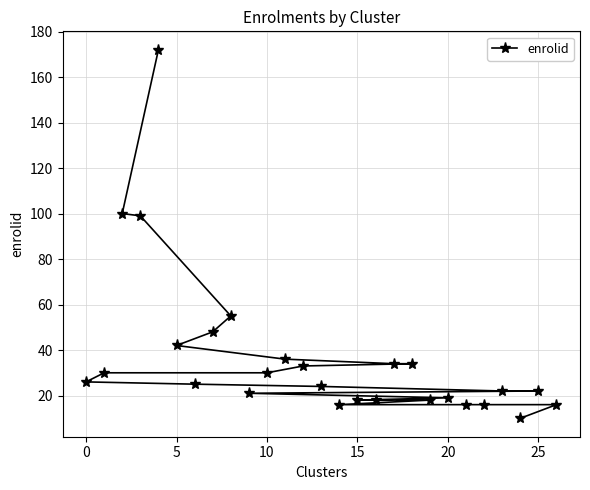

What is the maximum value shown in the chart?

172